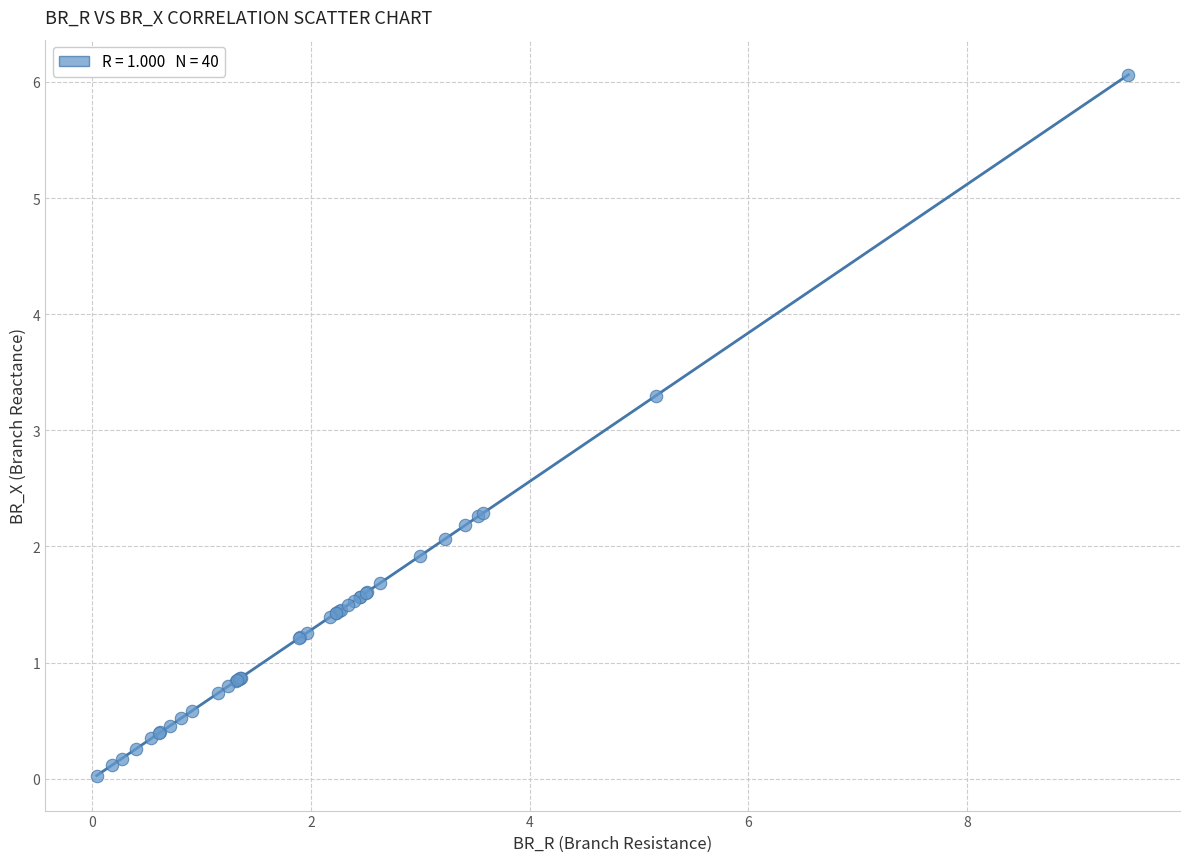

What Y value in the scatter plot is closest to 3?

3.3